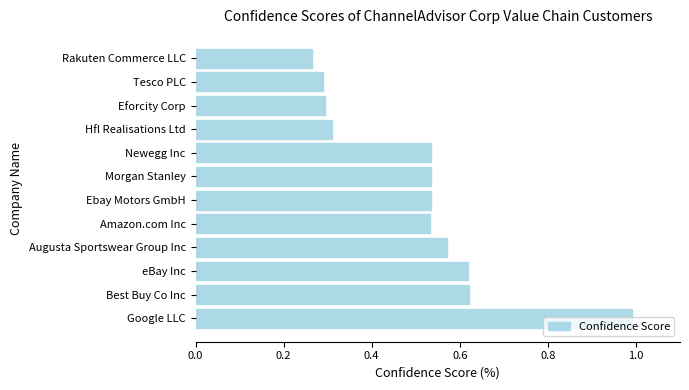

How many bars are there in total?

12